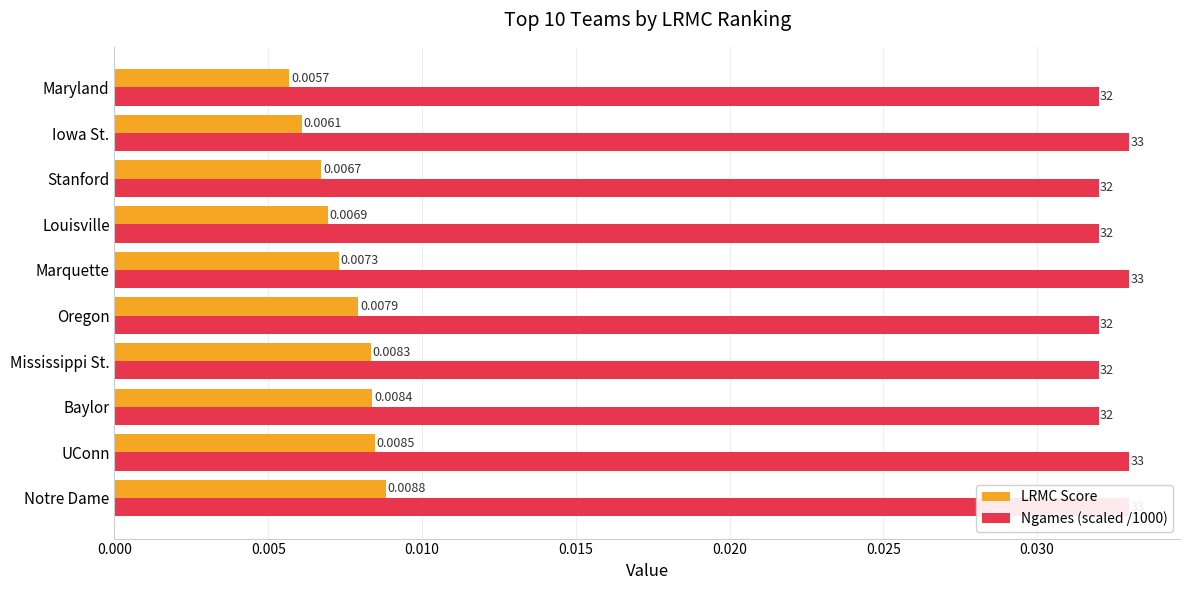

How many LRMC Score values are between 0 and 1?

10